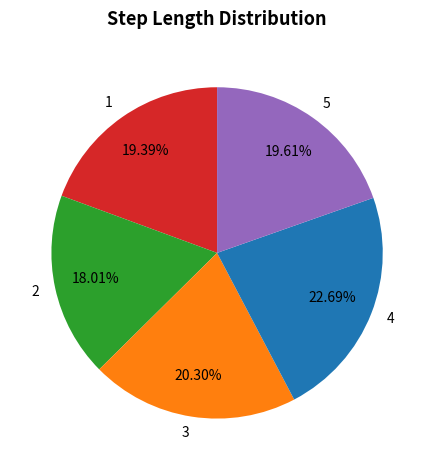

Does any single category account for the majority?

No